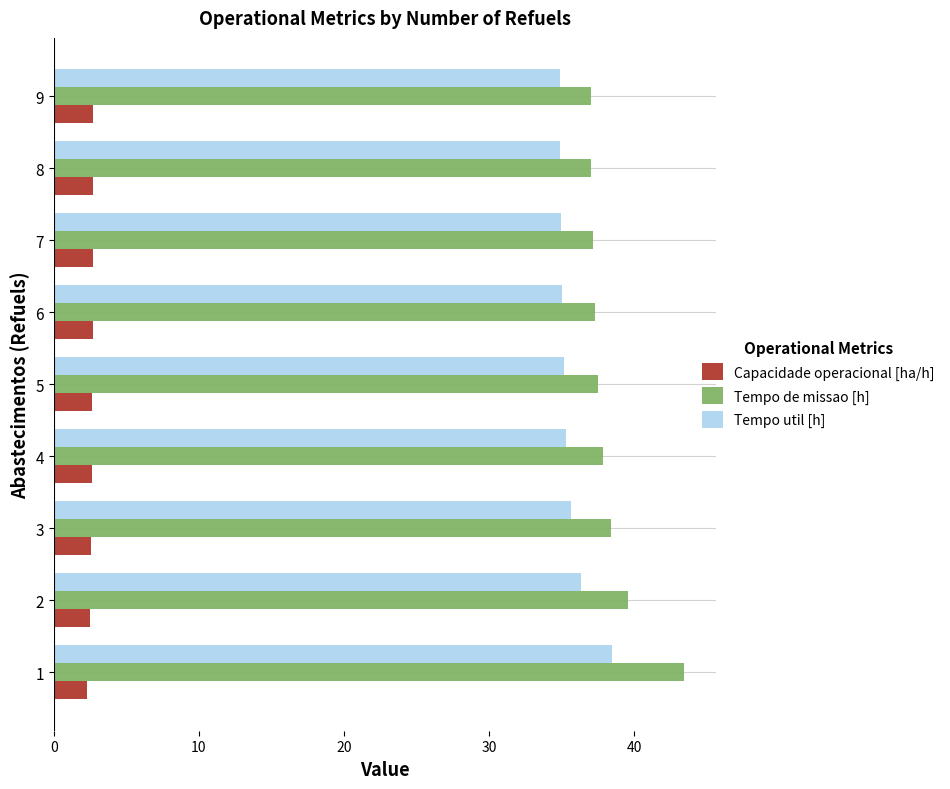

List the series in order of their peak value, lowest first.

Capacidade operacional [ha/h], Tempo util [h], Tempo de missao [h]